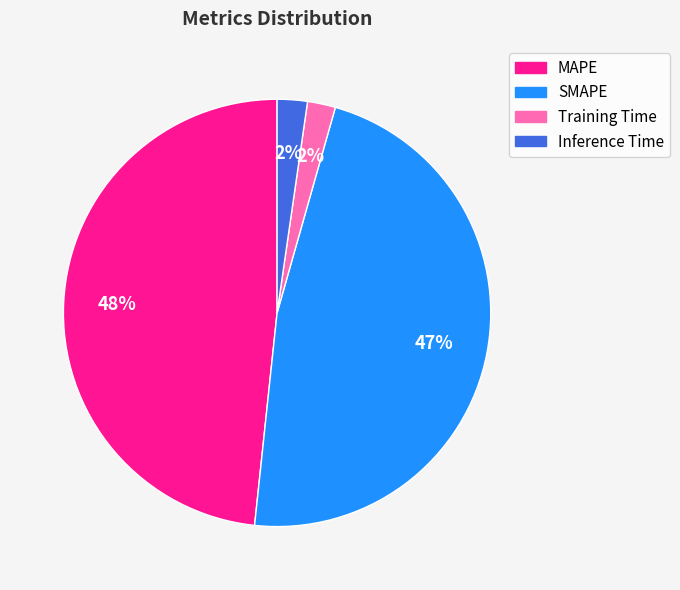

What percentage is the SMAPE slice, to the nearest percent?

47%